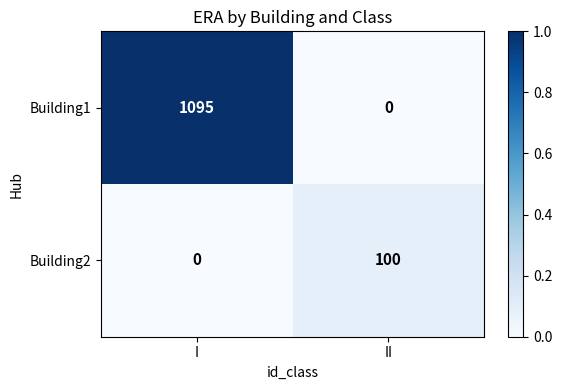

Reading left to right, list all the values displayed in this chart.

Building1: 1095	0
Building2: 0	100